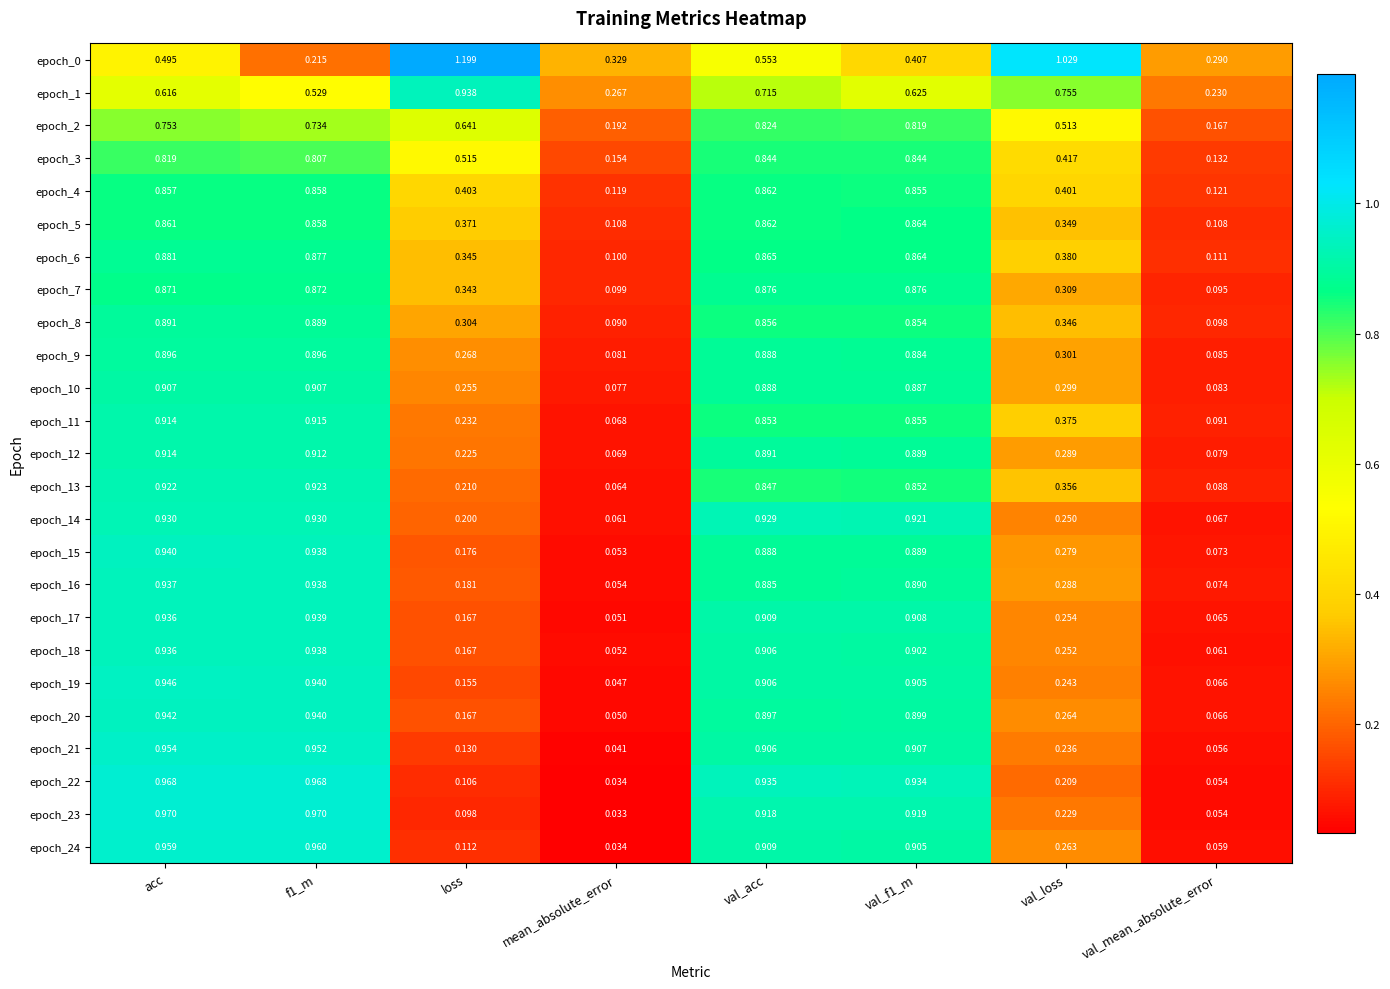

At which label does epoch_7 reach its minimum?

val_mean_absolute_error